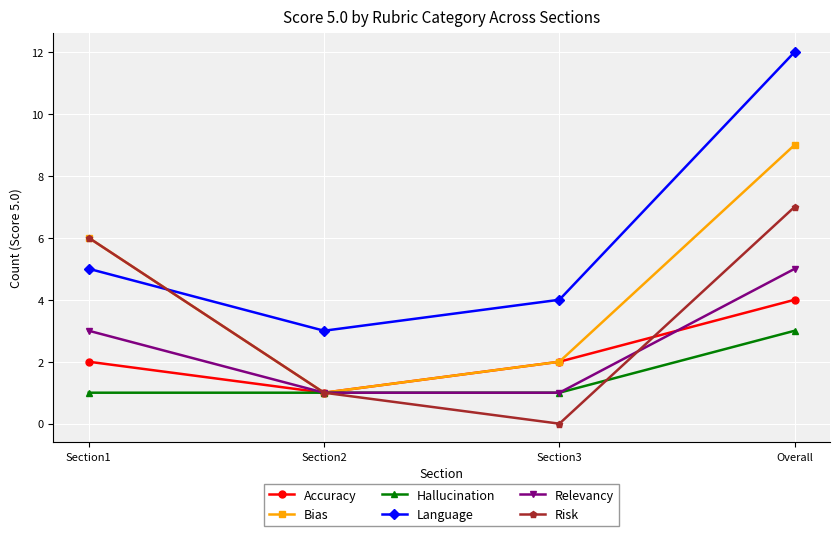

What is the maximum value shown in the chart?

12